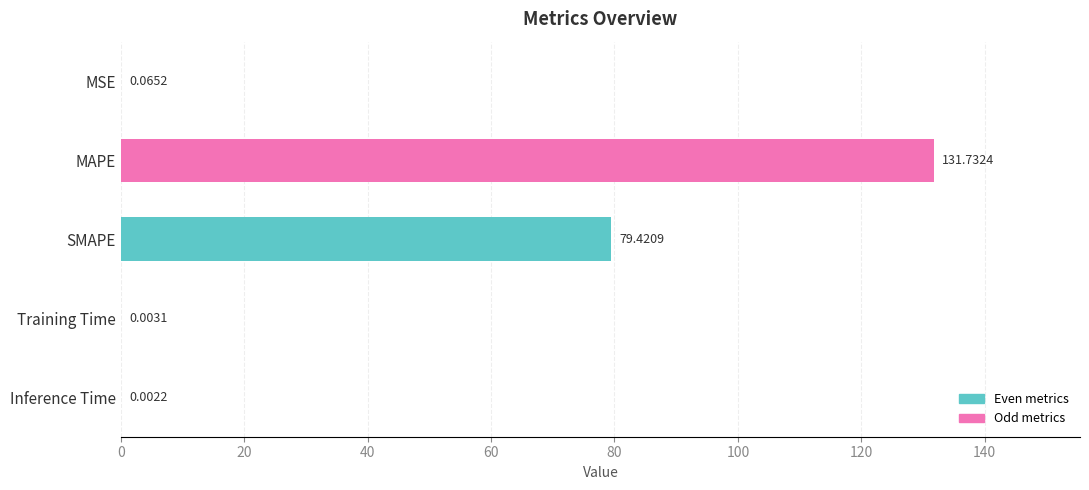

What is the sum of the values at MSE and MAPE?

131.8